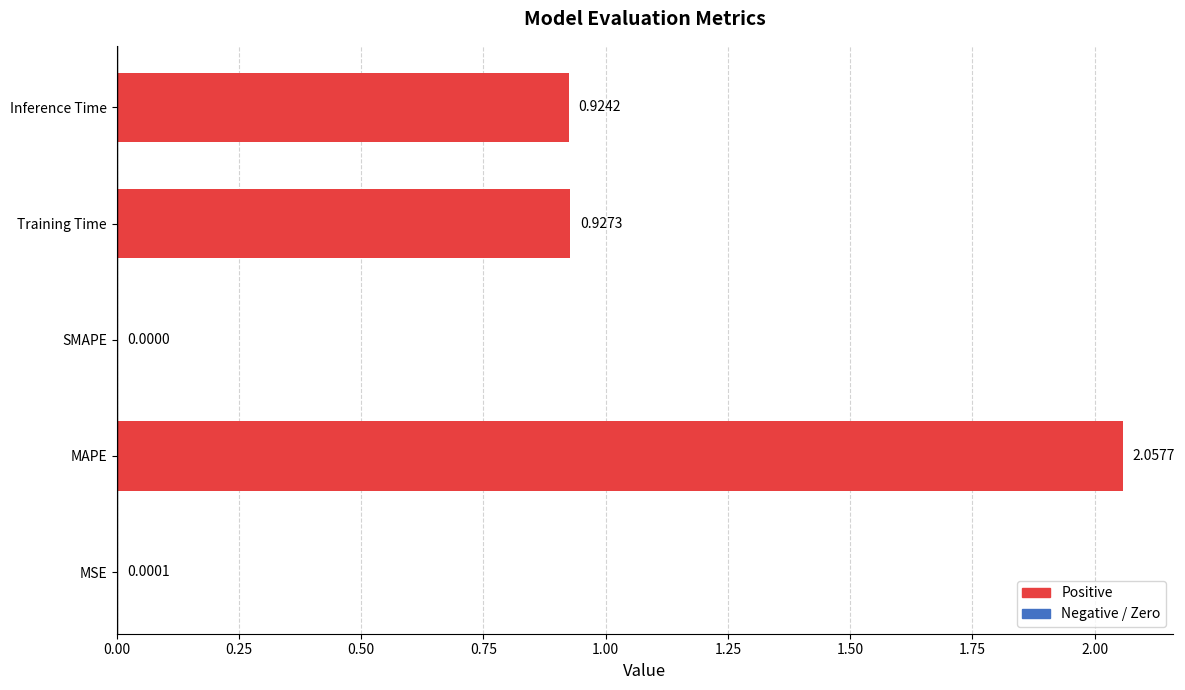

What is the sum of all values?

3.9